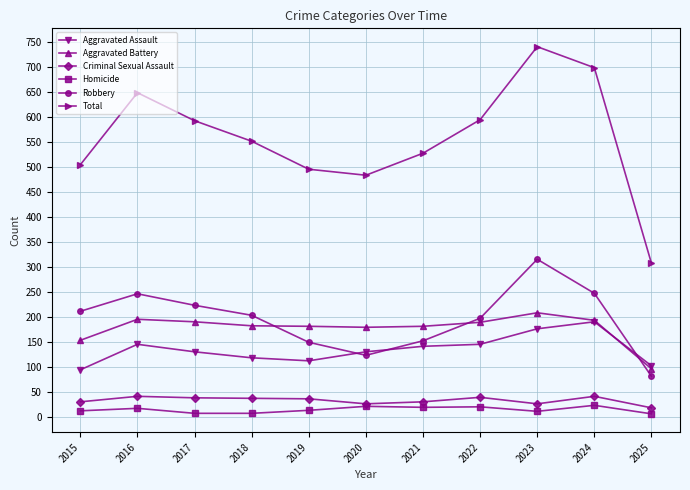

True or false: Robbery has more than 1 interior local peaks.

True